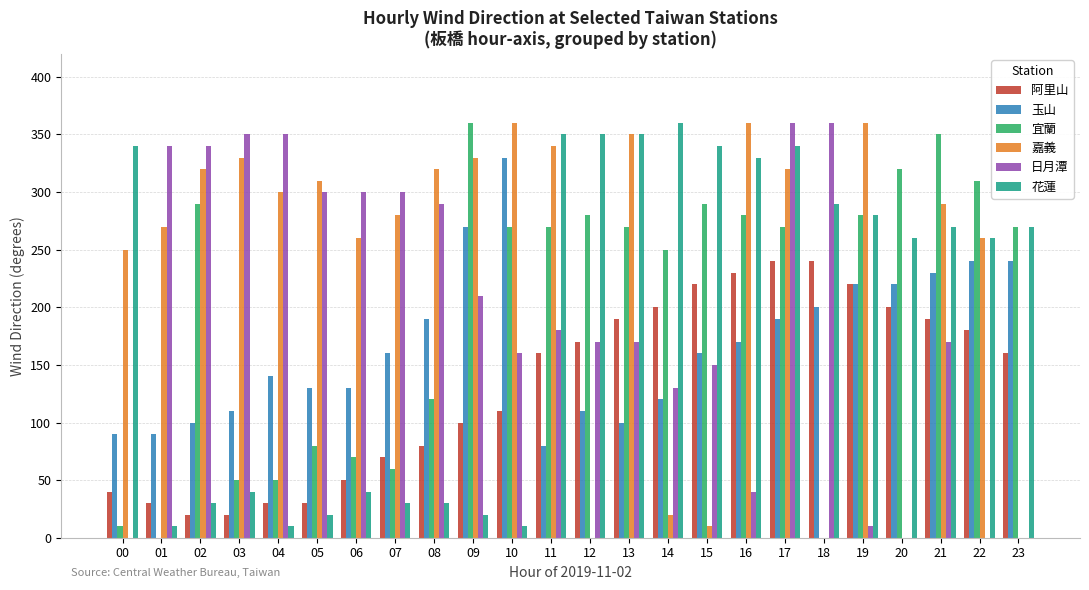

Where does the 宜蘭 series first go above 270?

02